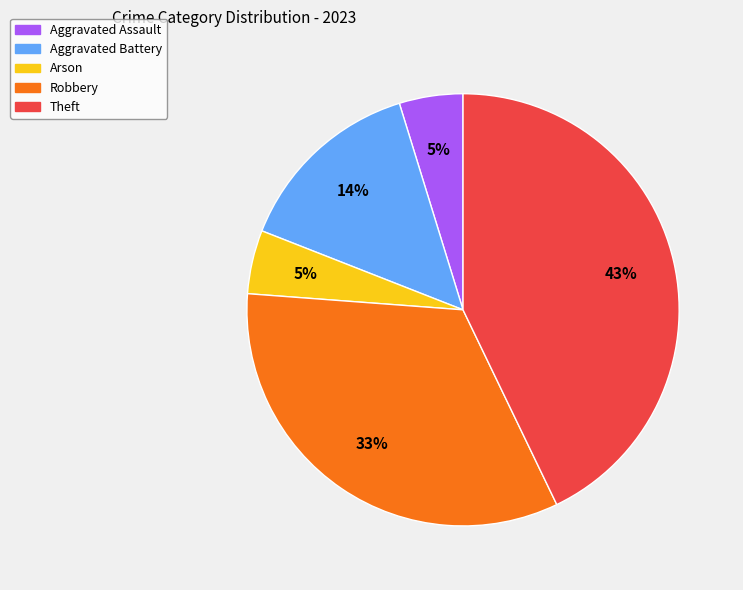

Is there any slice that represents more than half of the pie?

No